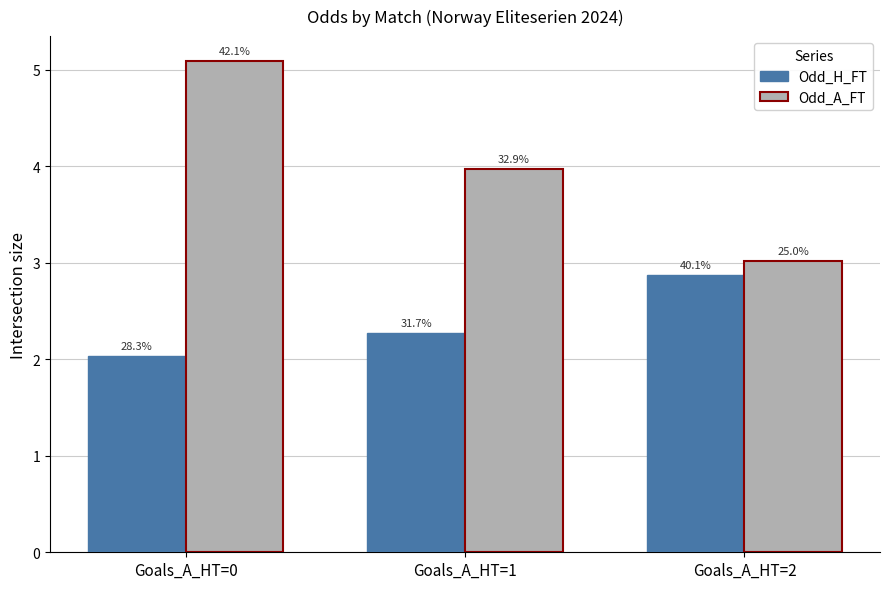

List the series in order of their peak value, highest first.

Odd_A_FT, Odd_H_FT